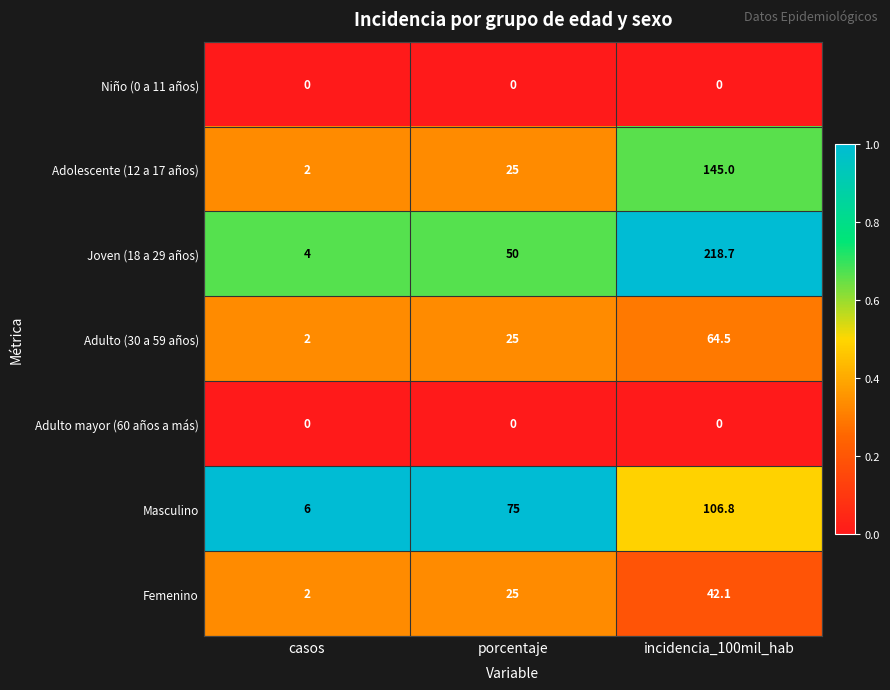

What is the highest value of the Femenino series?

42.1